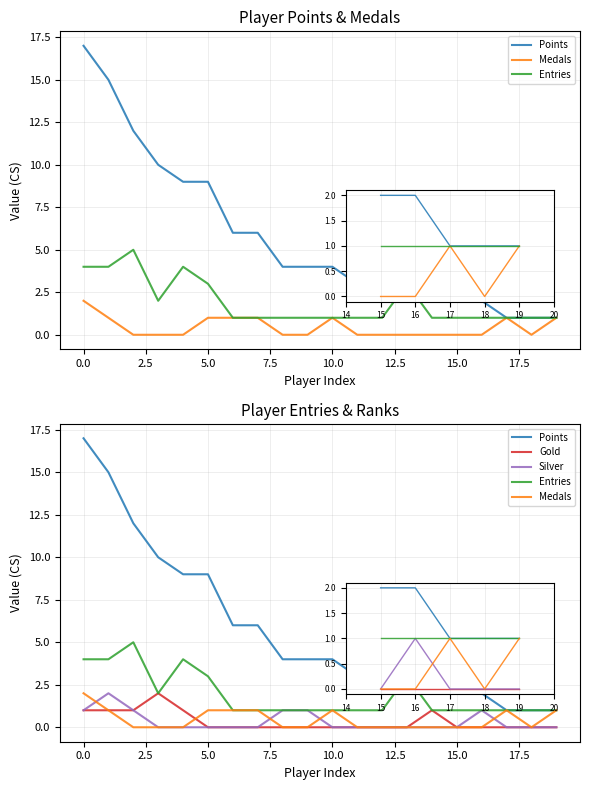

What position from the left is 17?

18